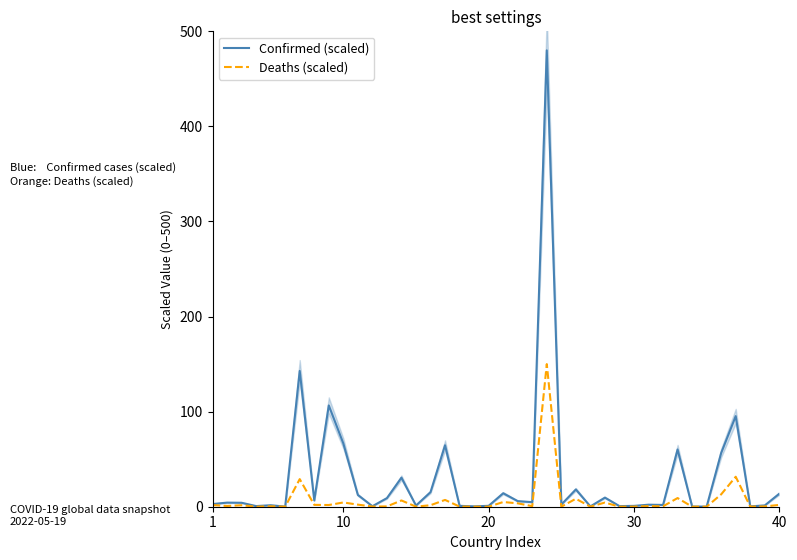

What is the difference between the second highest and second lowest values in the Confirmed (scaled) series?

142.7